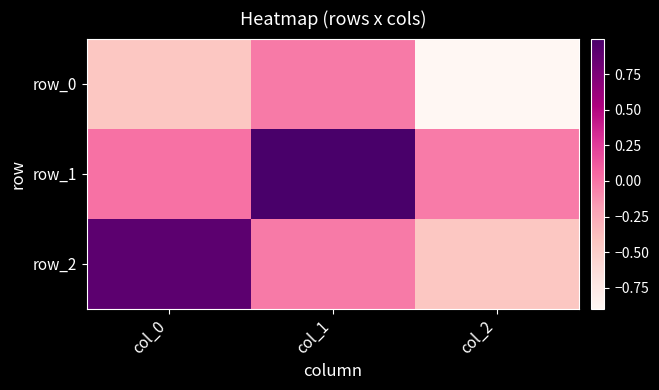

Is the value of row_1 at col_2 greater than the value of row_0 at col_2?

Yes